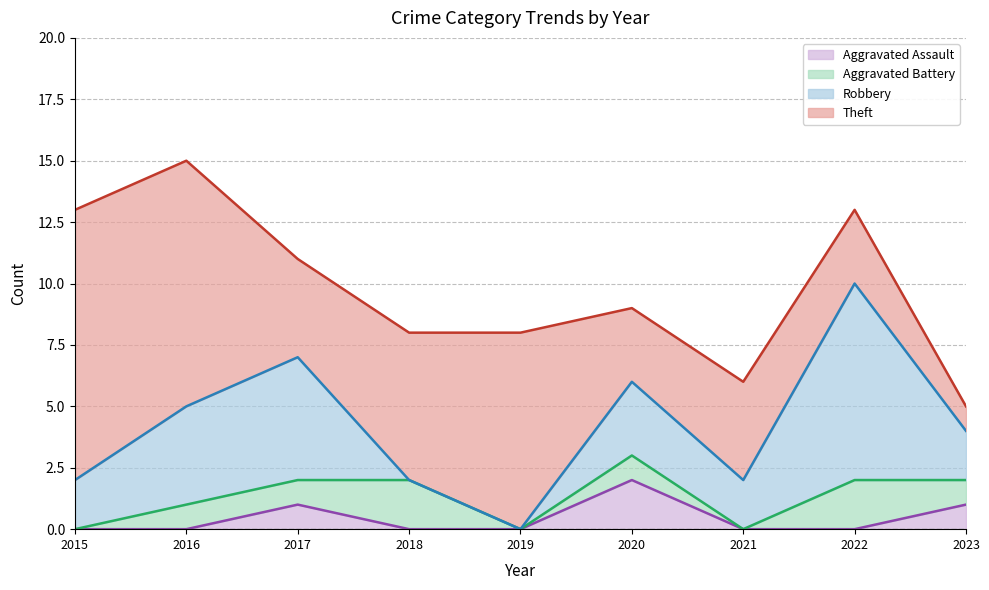

What is the difference between the Aggravated Battery values at 2021 and 2023?

1